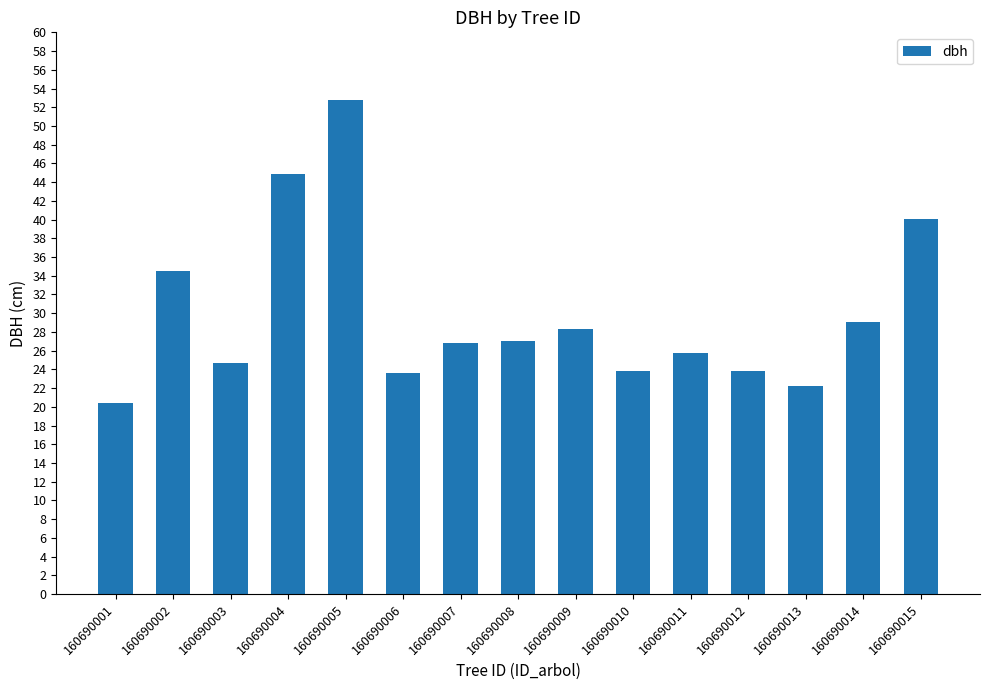

Count the number of categories in the chart.

15